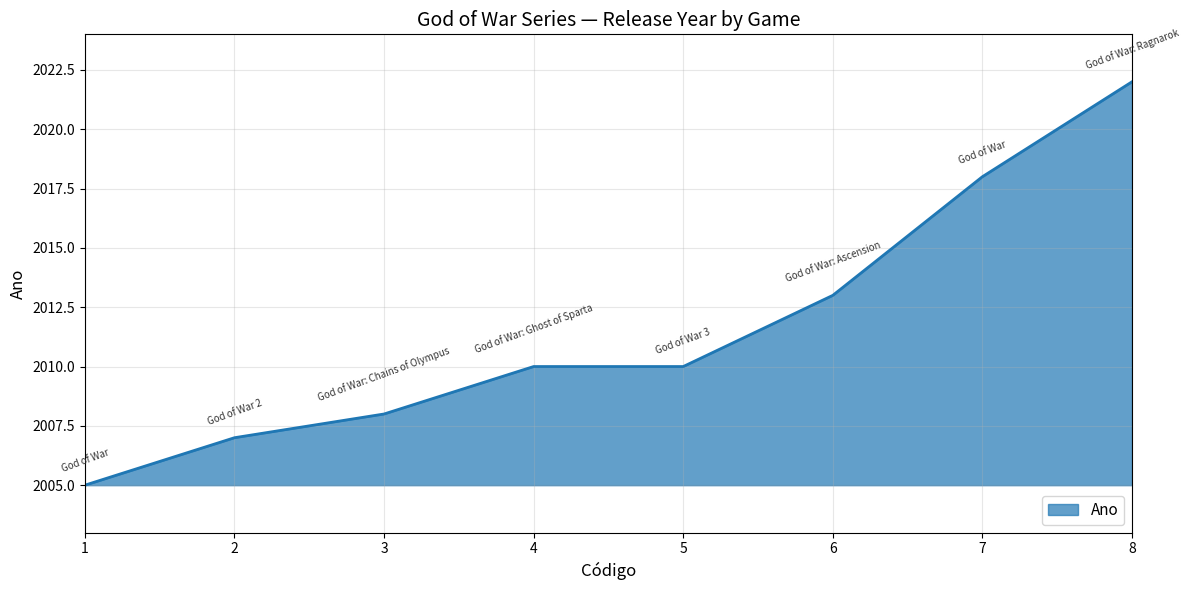

How many lines are shown in the chart?

1